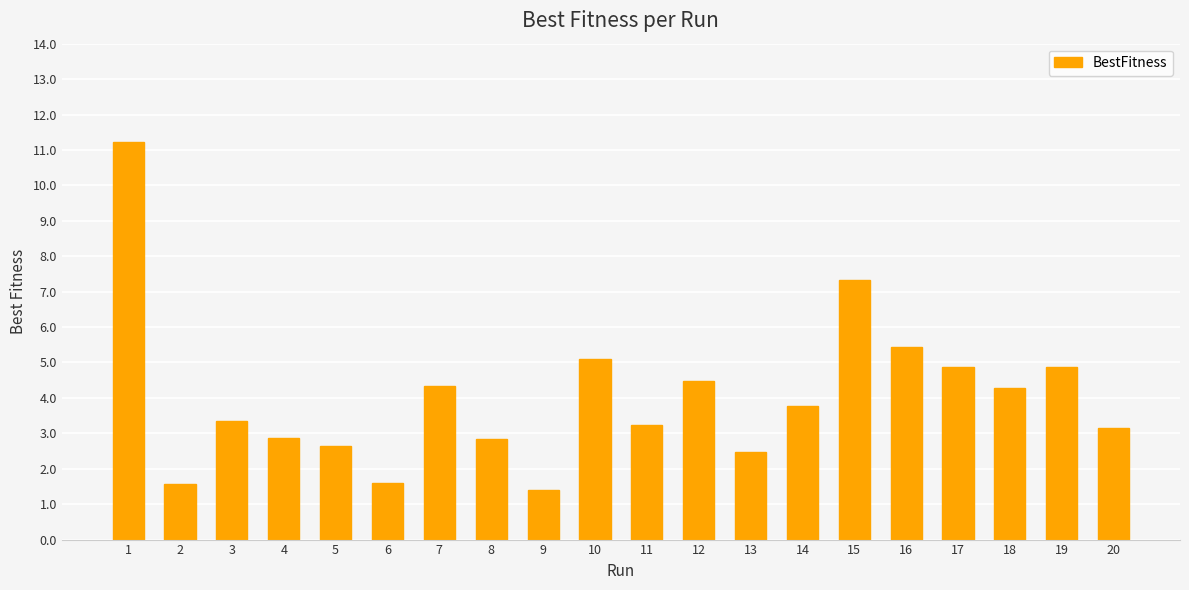

The chart shows a value of 4.5 at 12. True or false?

True